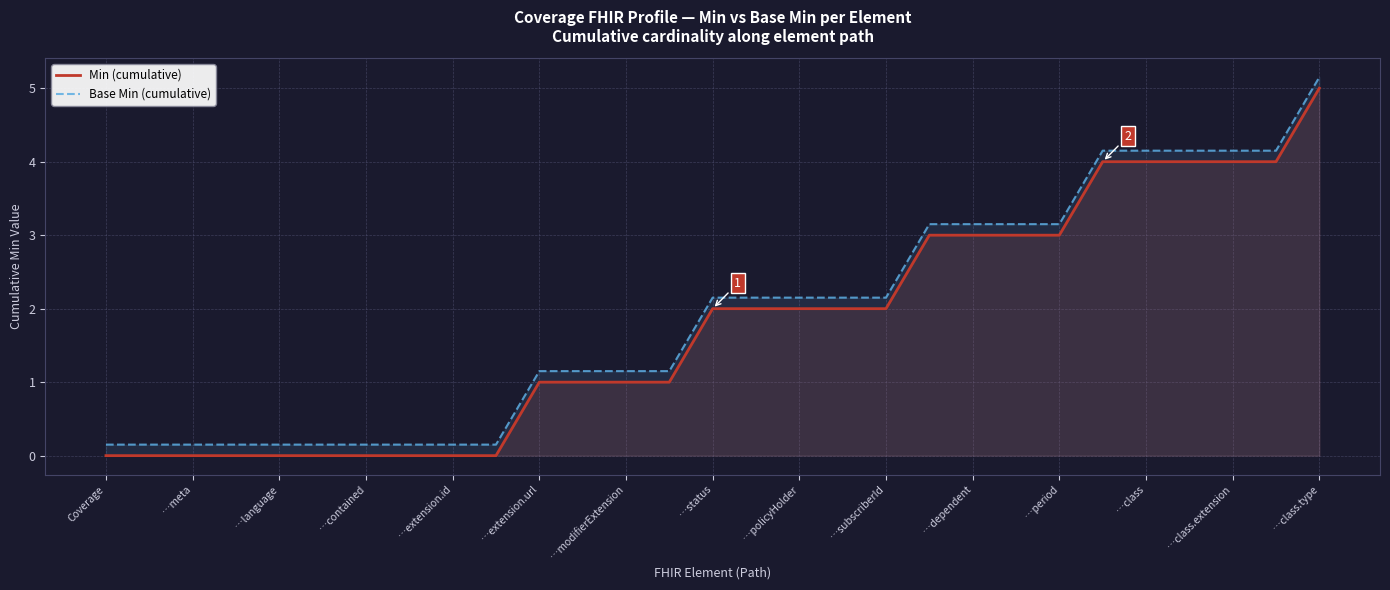

What is the value of the Min (cumulative) point at the 24th from the left?

4.0